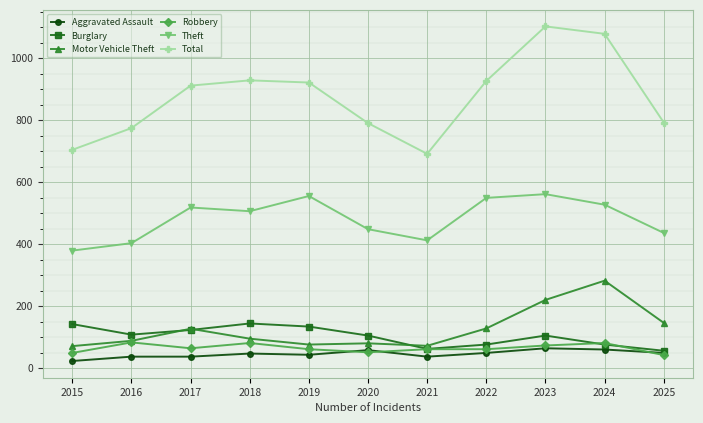

Which series has the largest total across all categories?

Total